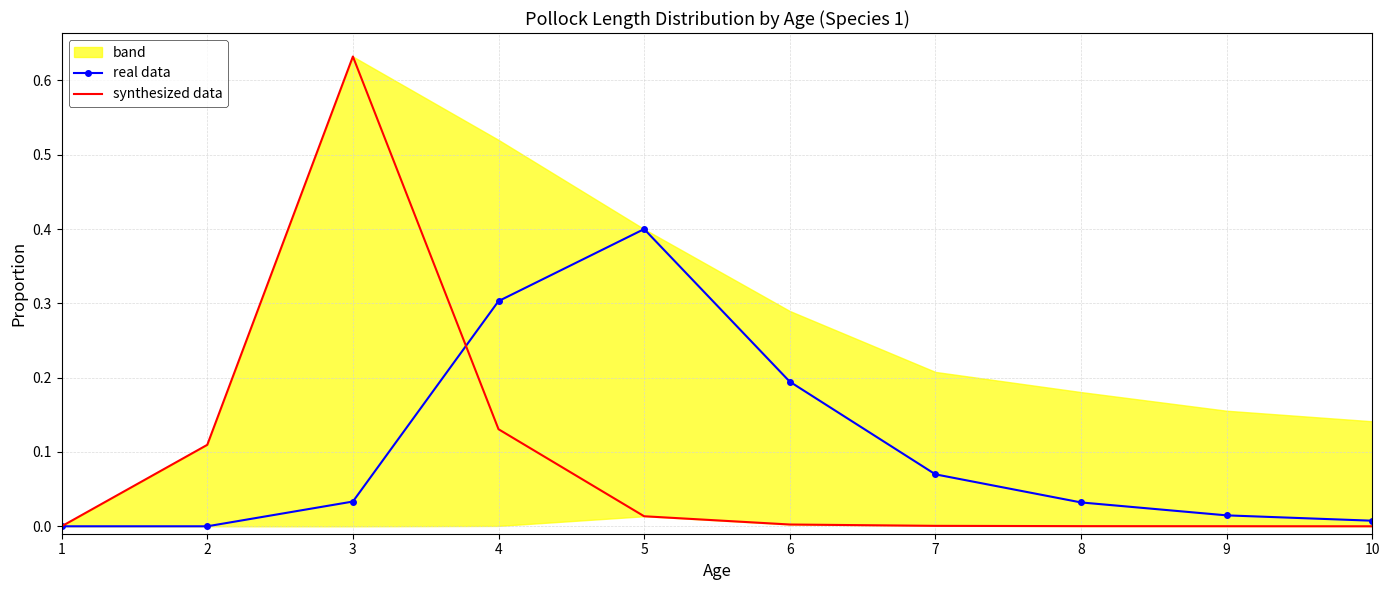

What is the difference between the synthesized data values at 3 and 5?

0.6